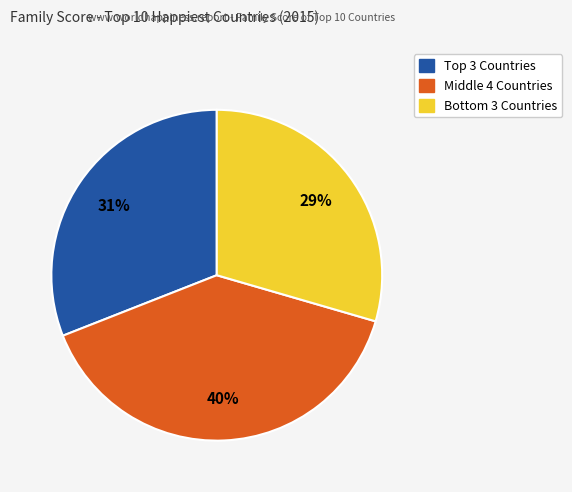

To the nearest percent, what is the average slice percentage?

33%